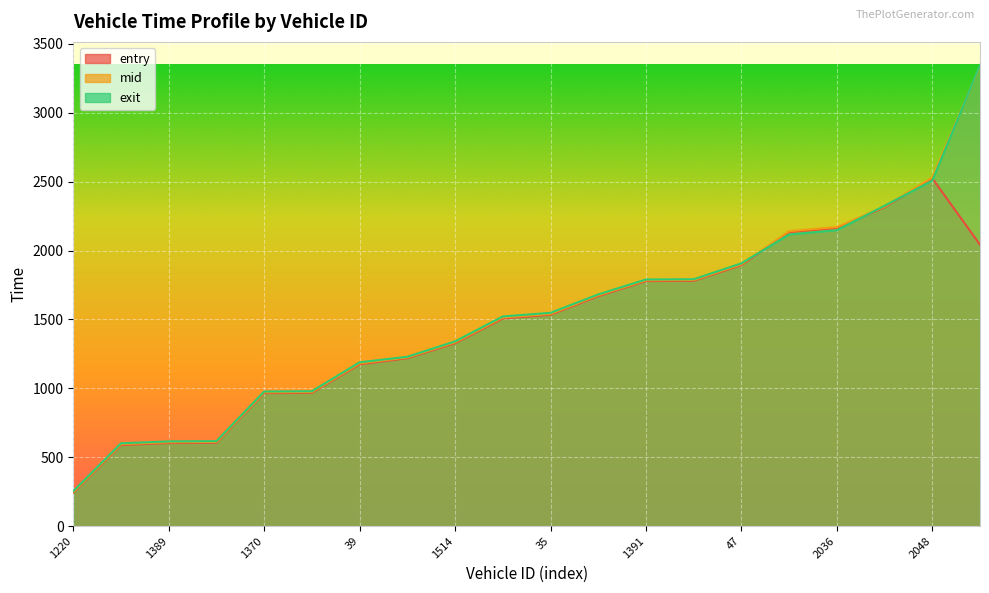

True or false: exit has a value of 3632.9 at 1541.

False